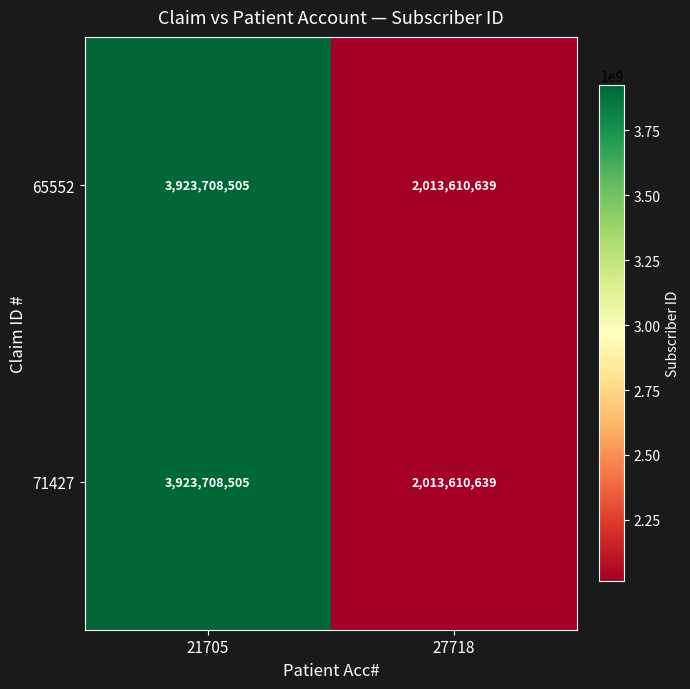

The 65552 series shows 6270700830 at 21705. True or false?

False